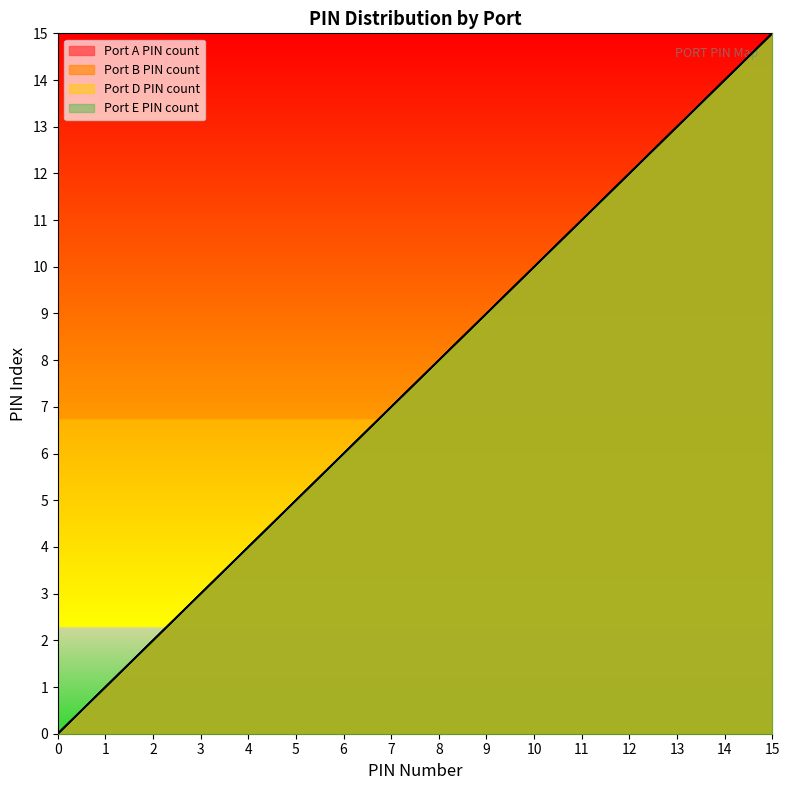

Reading right to left, what are all the values shown in this chart?

Port A PIN count: 15	14	13	12	11	10	9	8	7	6	5	4	3	2	1	0
Port B PIN count: 15	14	13	12	11	10	9	8	7	6	5	4	3	2	1	0
Port D PIN count: 15	14	13	12	11	10	9	8	7	6	5	4	3	2	1	0
Port E PIN count: 15	14	13	12	11	10	9	8	7	6	5	4	3	2	1	0